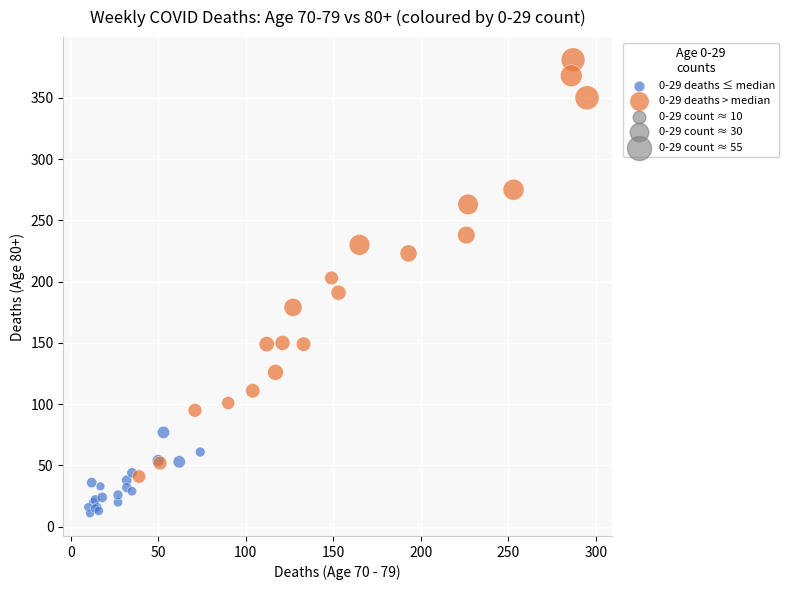

Which series contains the highest Y value?

0-29 deaths > median